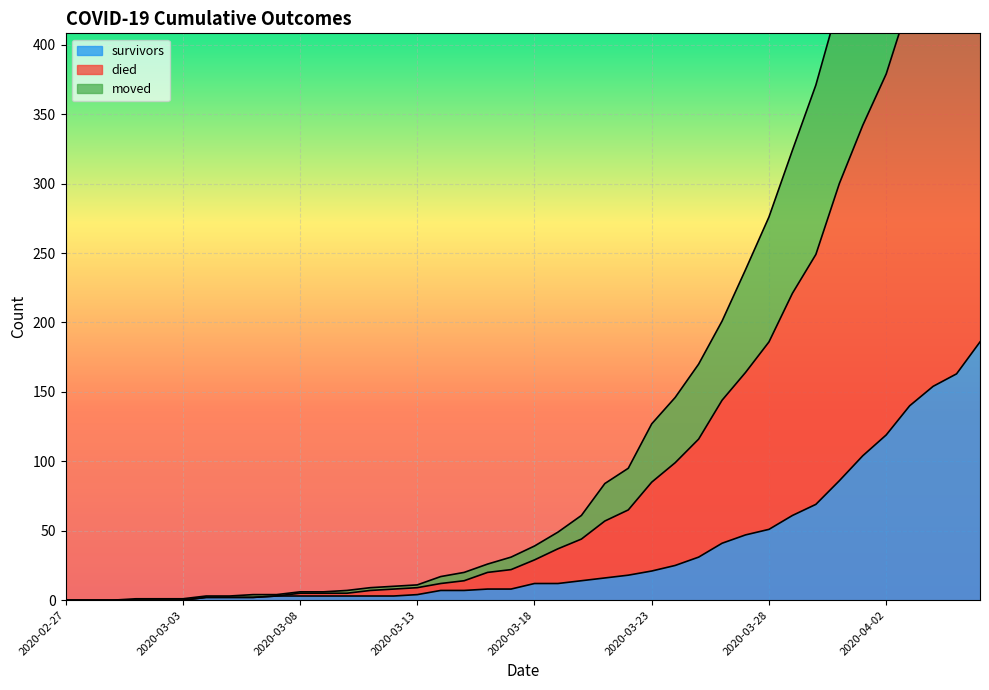

Is it true that survivors equals 35 at 2020-03-23?

False